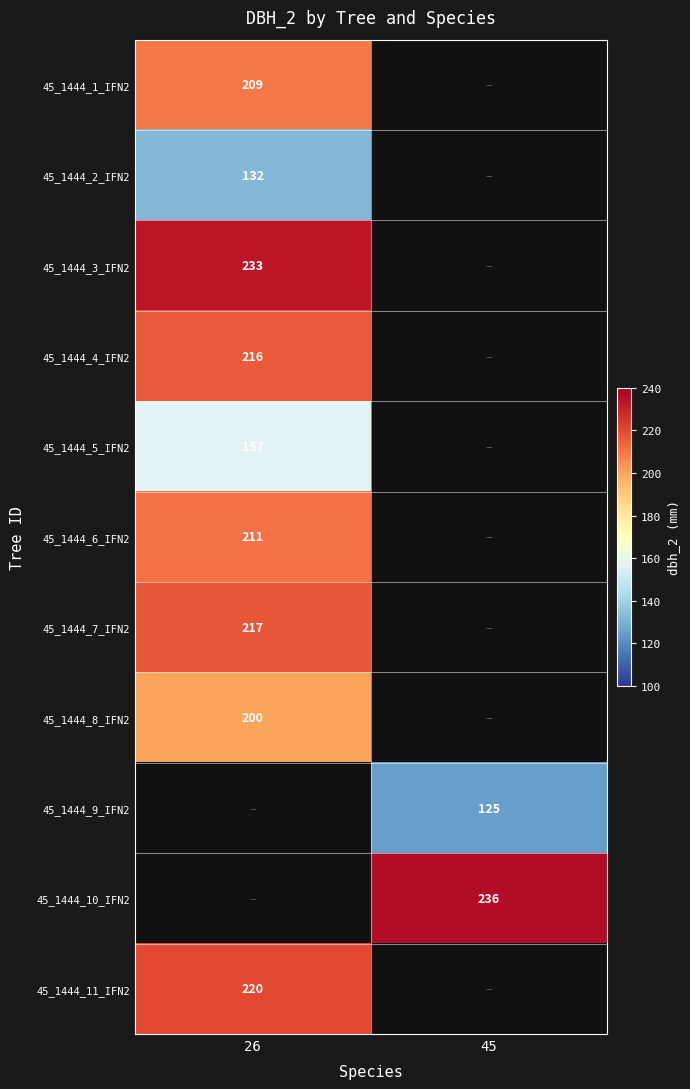

The value of 45_1444_5_IFN2 at 26 is 157. True or false?

True